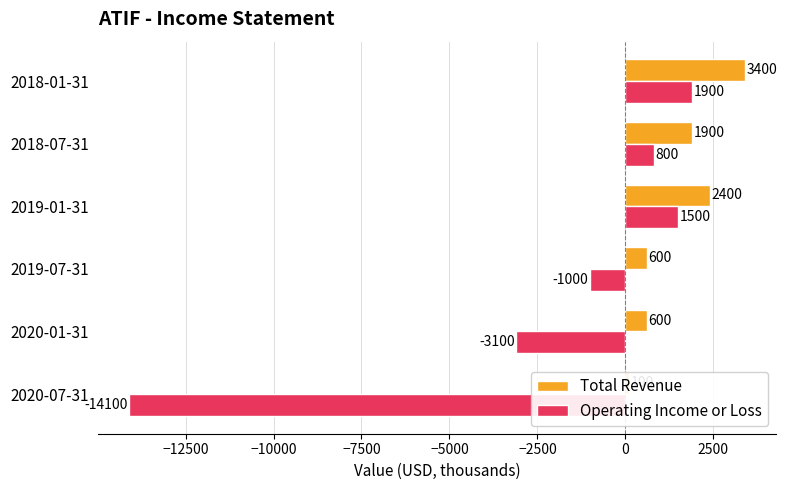

What is the difference between the maximum and minimum values in the Total Revenue series?

3300